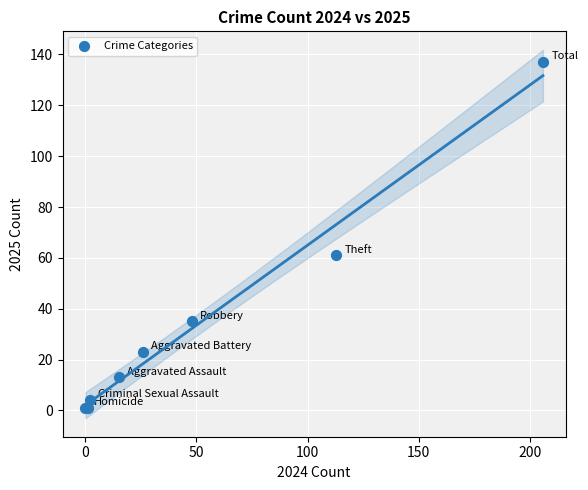

What Y value in the scatter plot is closest to 69?

61